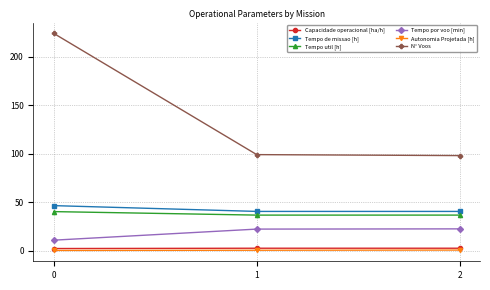

At how many categories does at least one series exceed 108?

1